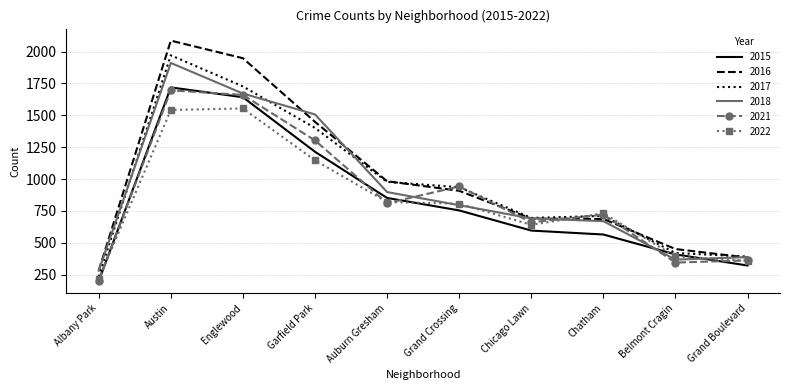

At which label is 2016 closest to 1184?

Auburn Gresham